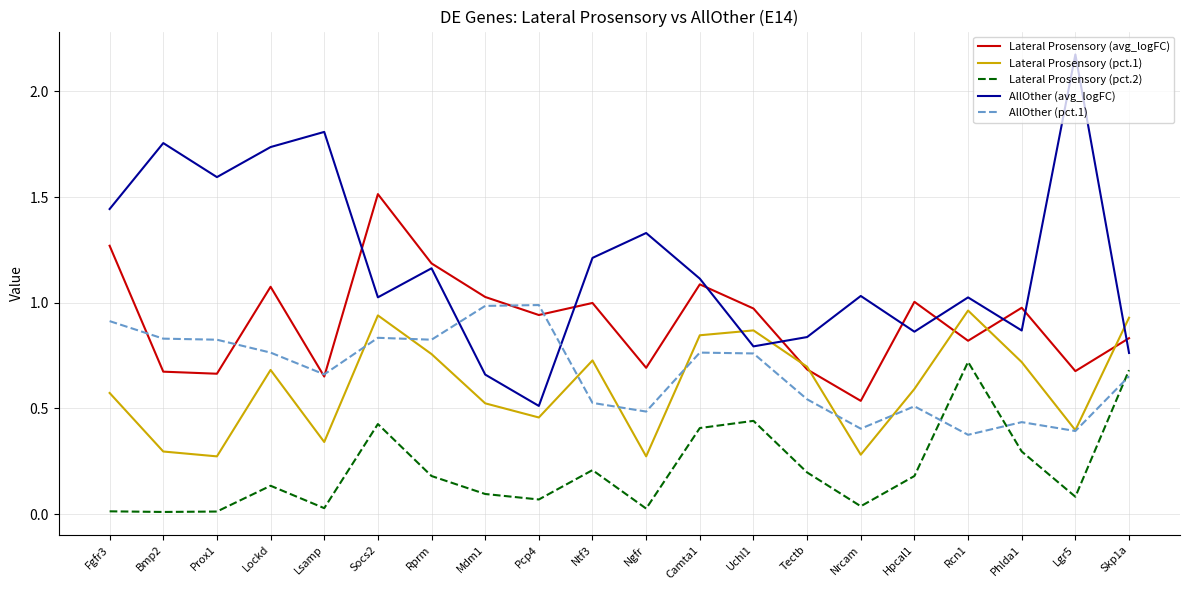

How many lines are shown in the chart?

5